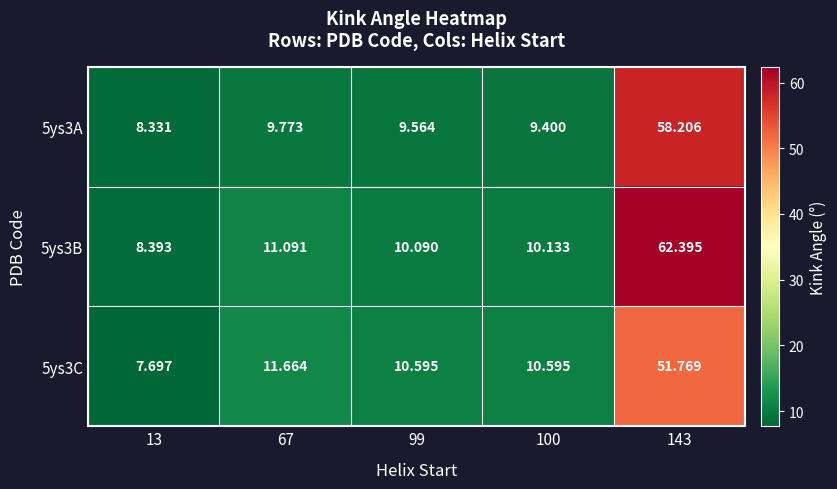

Is the value of 5ys3C at 67 greater than the value of 5ys3B at 100?

Yes